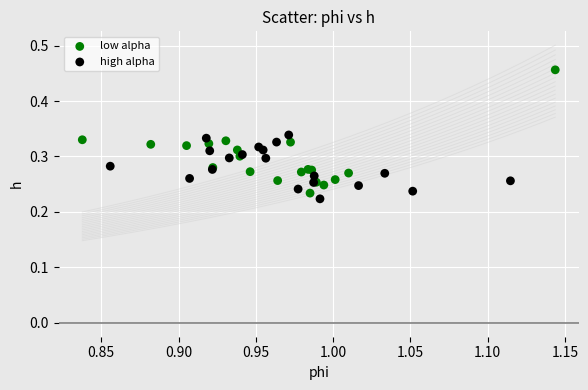

Which series reaches the maximum Y coordinate?

low alpha